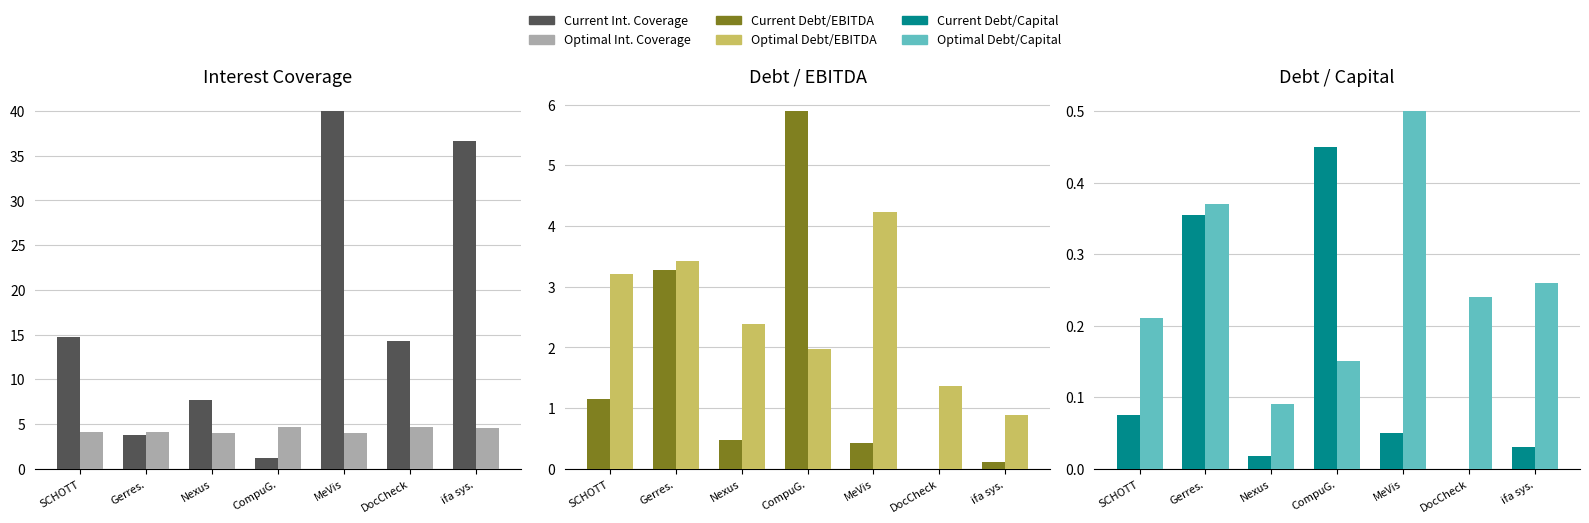

What is the sum of the Optimal Debt/Capital values at Nexus and ifa sys.?

0.3